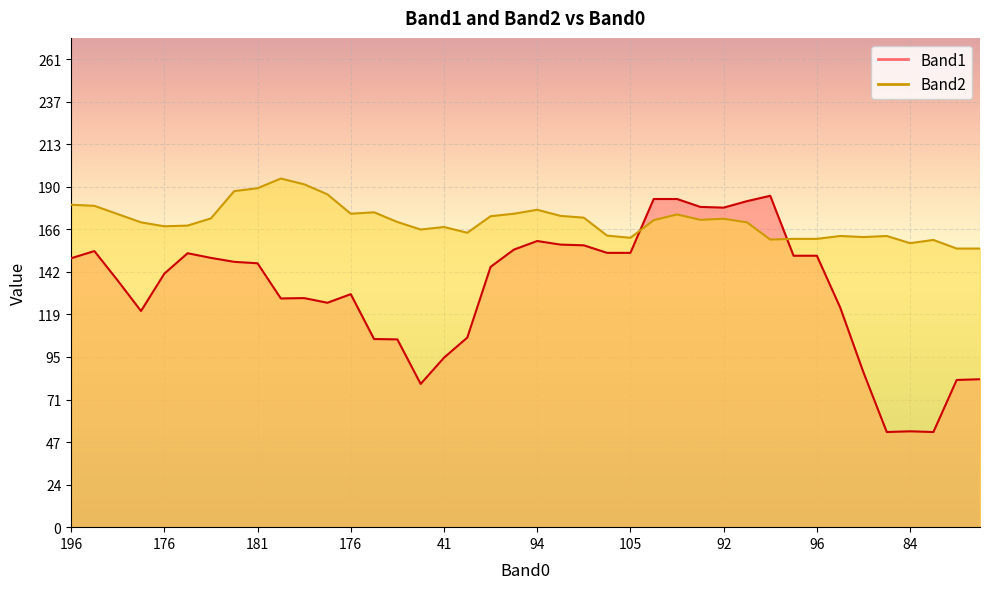

List the series in order of their peak value, highest first.

Band2, Band1